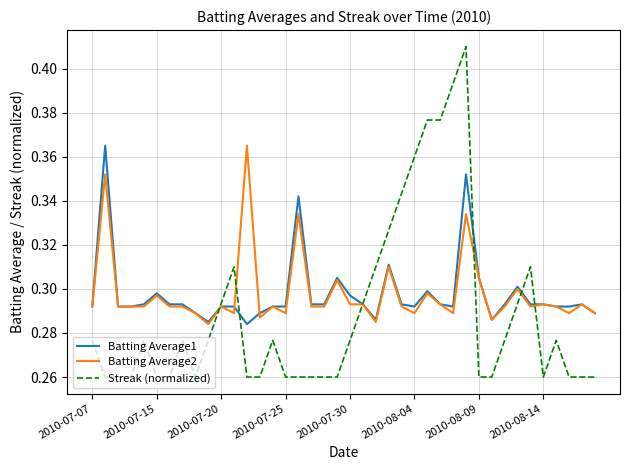

Which series has the largest range (max minus min)?

Streak (normalized)